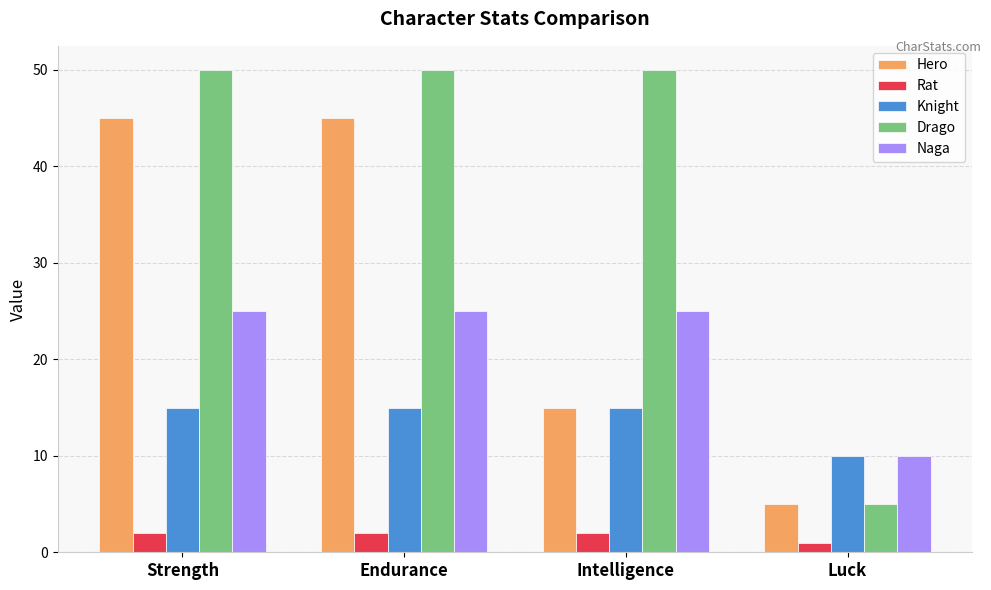

At Strength, list the series in order from largest to smallest.

Drago, Hero, Naga, Knight, Rat